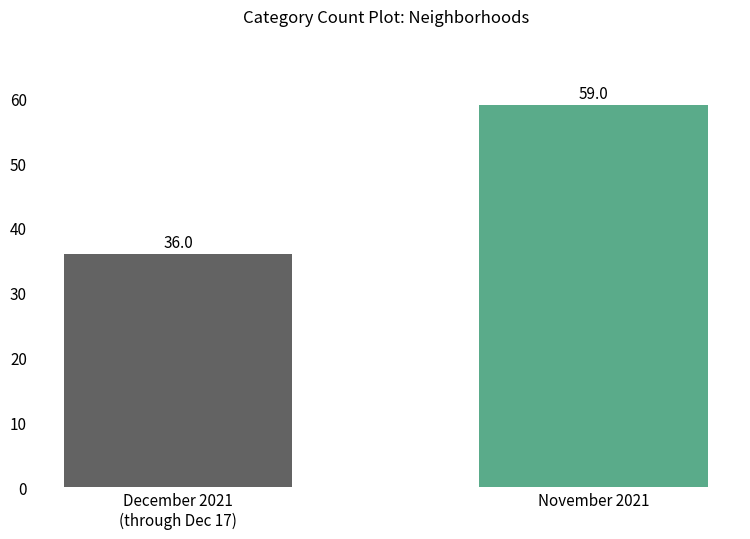

What is the greatest value displayed?

59